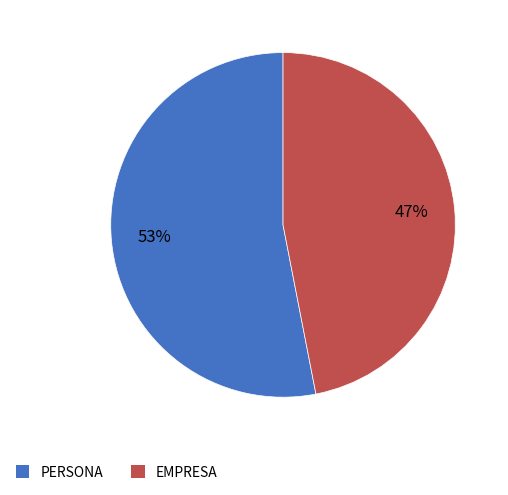

Does any single category account for the majority?

Yes